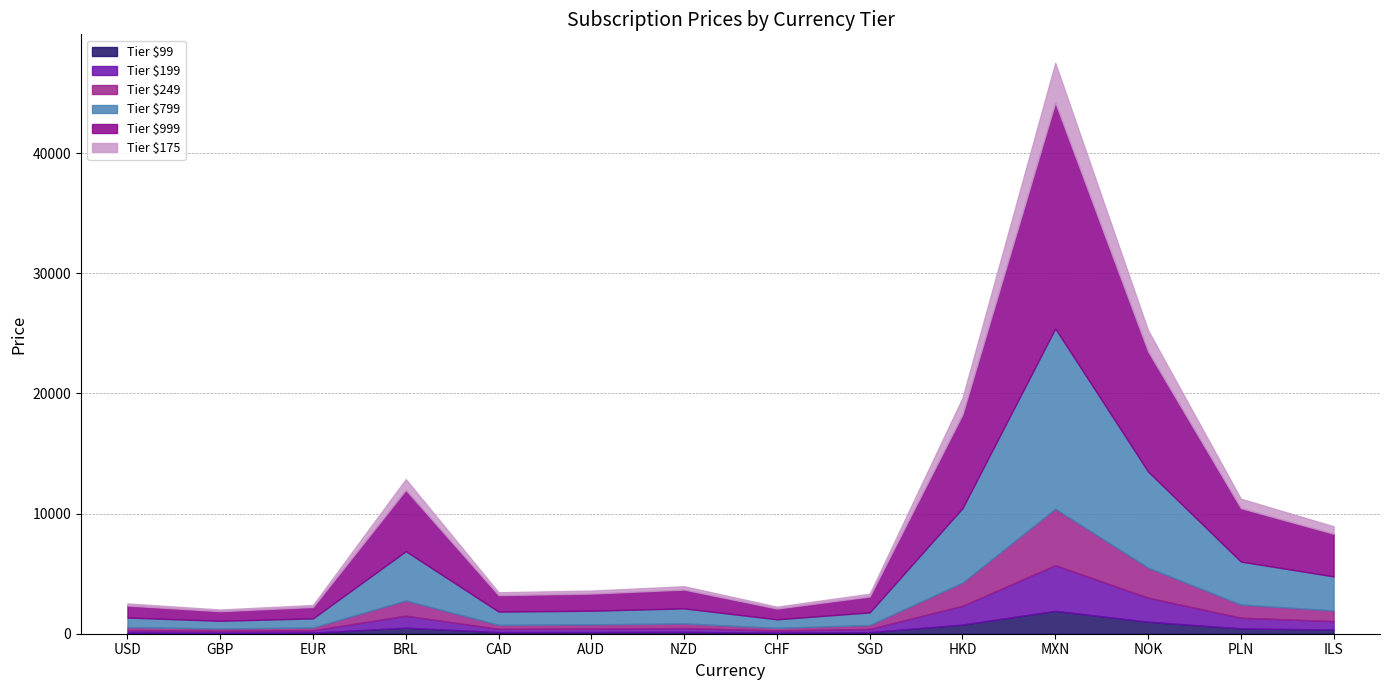

Where is the first local minimum for 799?

GBP